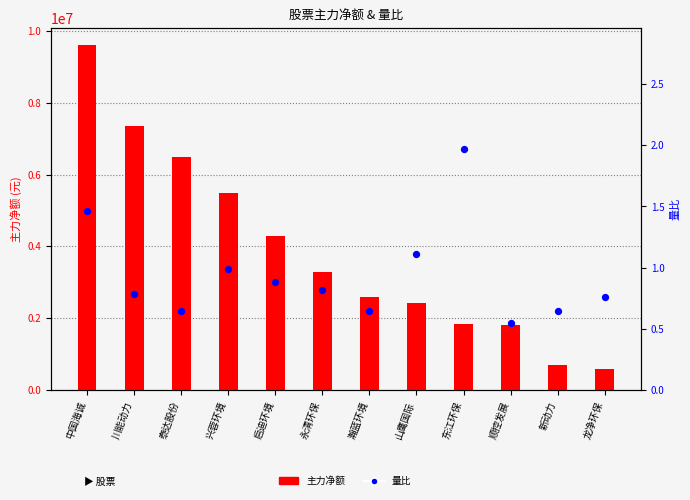

Which series has the widest spread of Y values?

主力净额